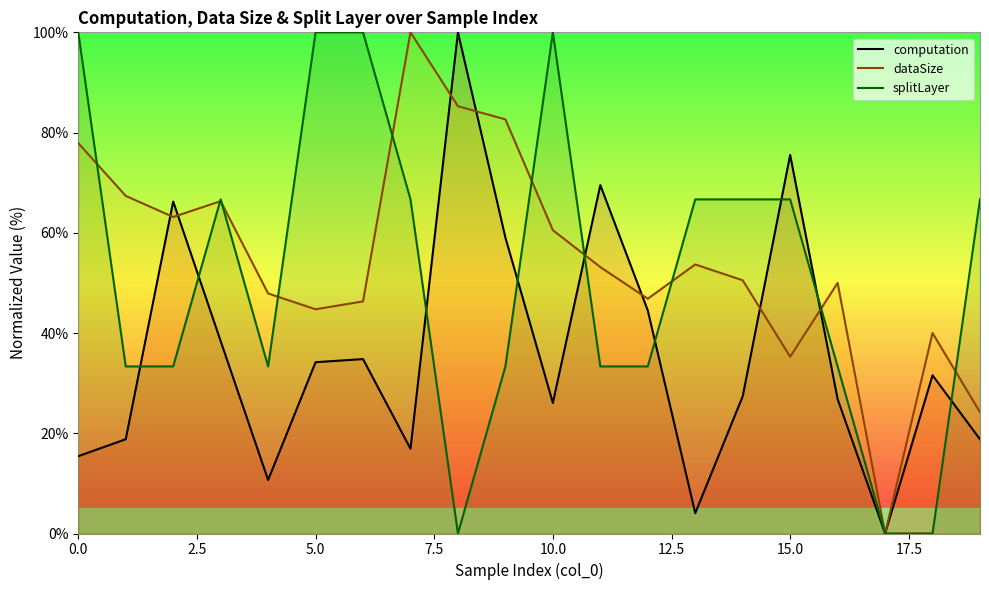

Is the value of dataSize at 17 greater than the value of computation at 17?

No